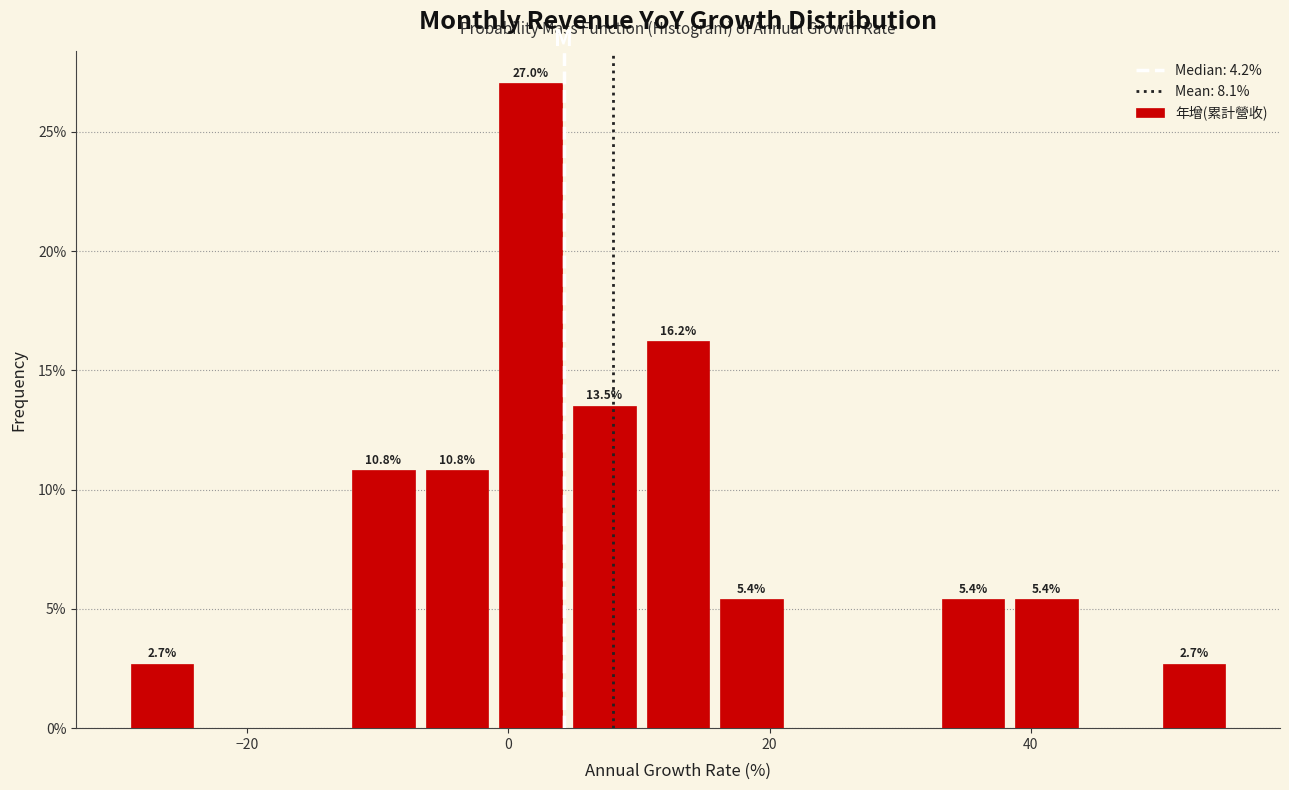

Read against the x-axis, roughly where is the centre of the tallest bar?

2